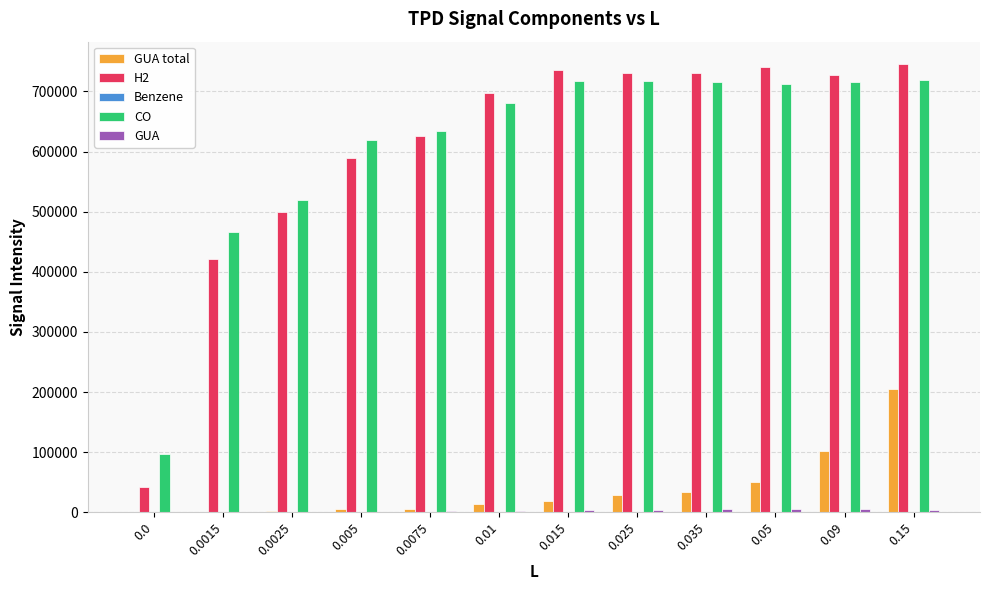

Is the value of H2 at 0.0025 greater than the value of CO at 0.005?

No